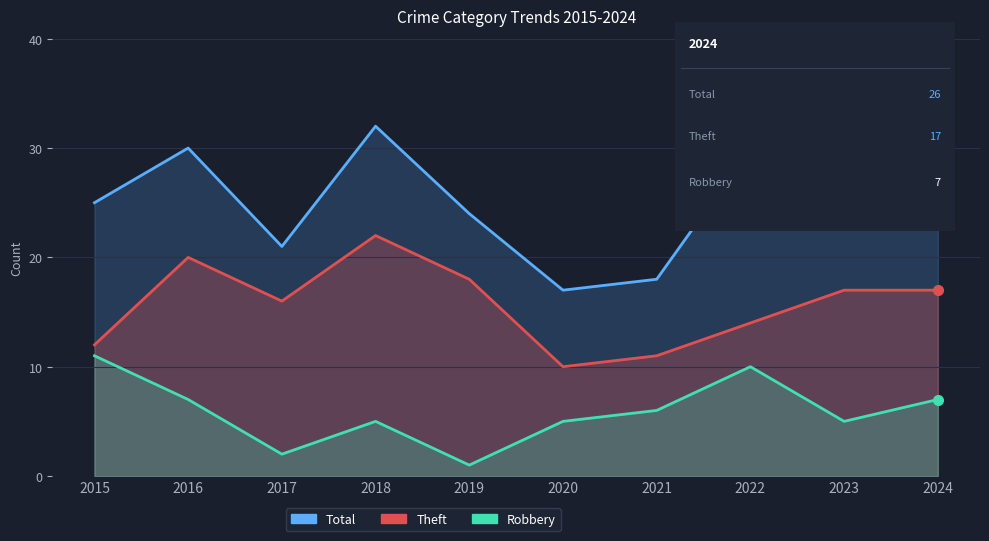

True or false: Robbery and Theft intersect in this chart.

False